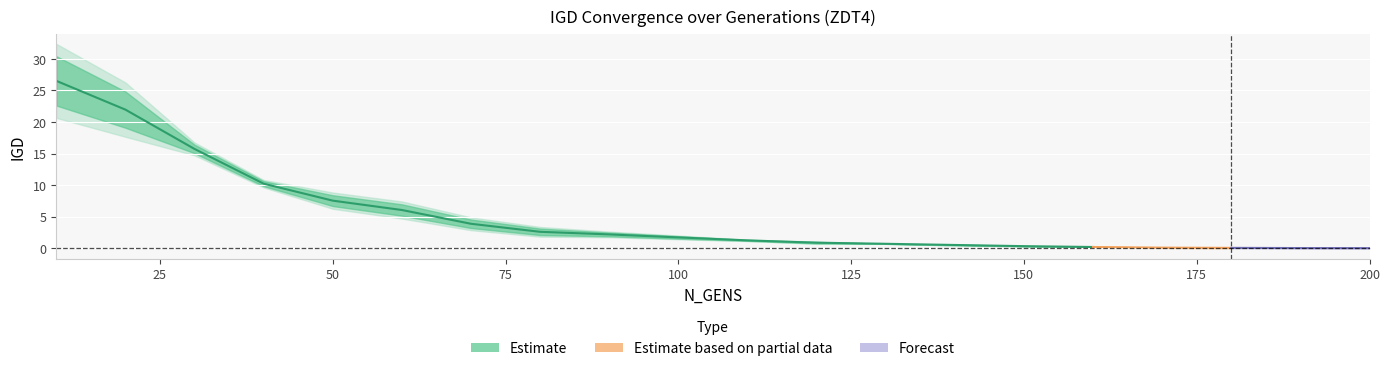

What is the greatest value displayed?

30.4